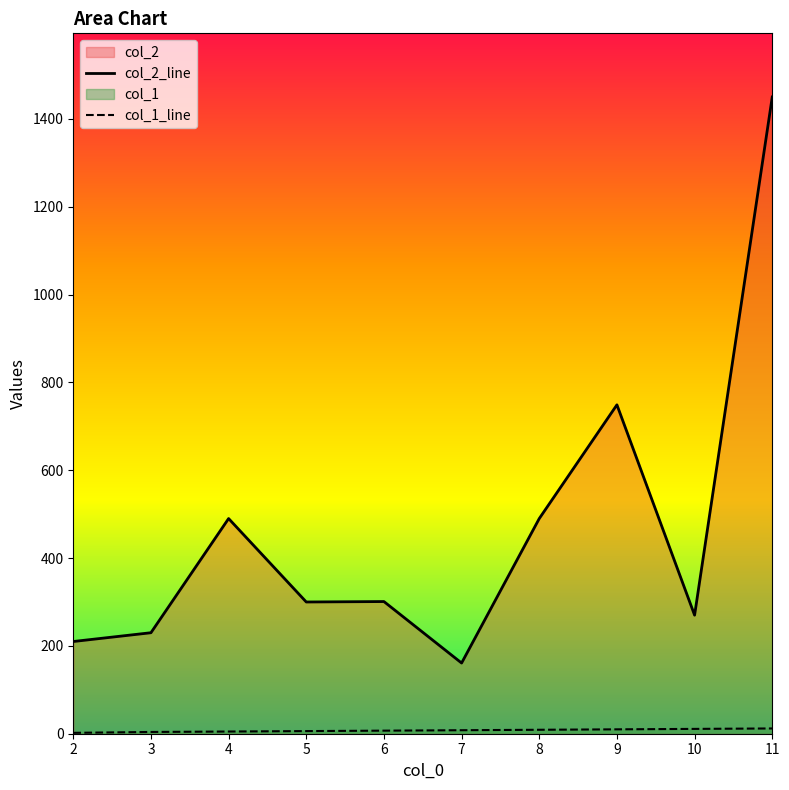

List the series in order of their peak value, lowest first.

col_1, col_2